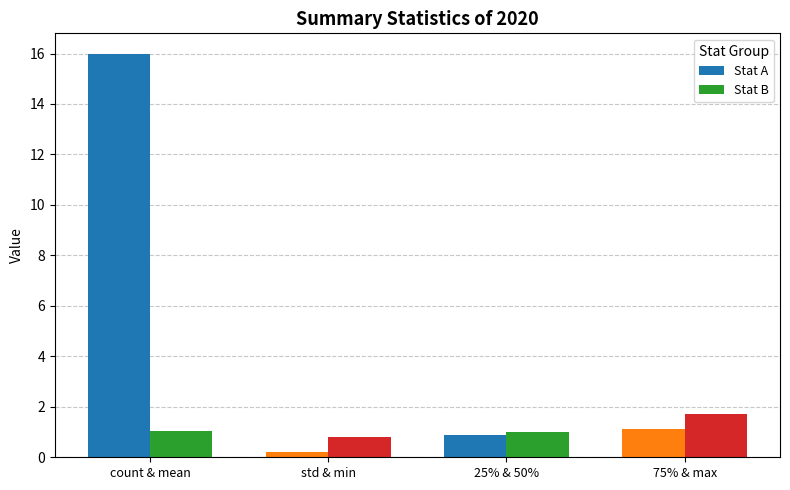

Which series has the widest spread of values?

Stat A